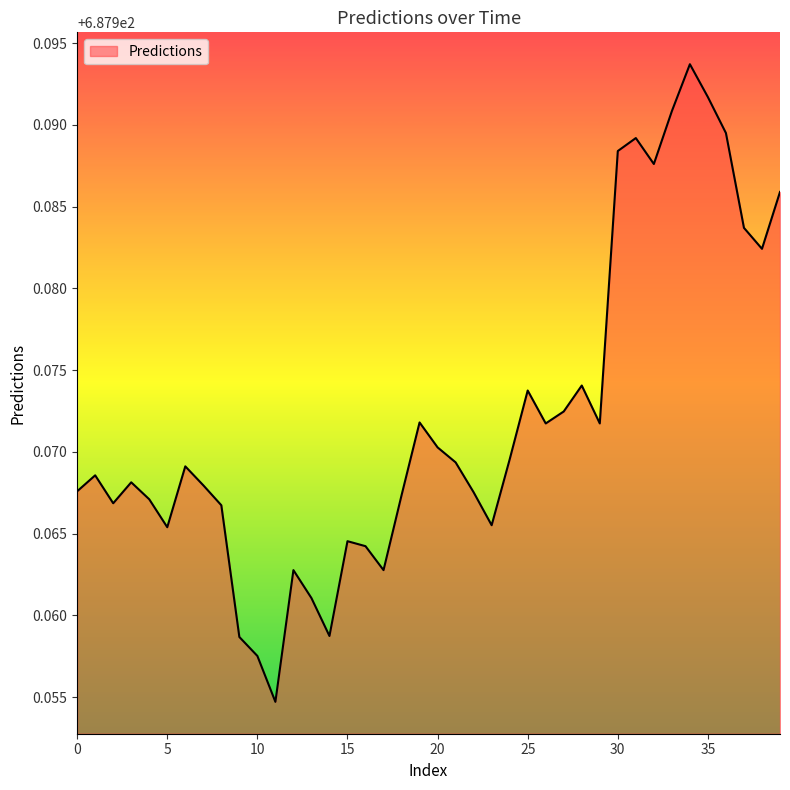

List the labels in order of value, largest first.

34, 35, 33, 36, 31, 30, 32, 39, 37, 38, 28, 25, 27, 19, 26, 29, 20, 24, 21, 6, 1, 3, 7, 0, 22, 18, 4, 2, 8, 23, 5, 15, 16, 12, 17, 13, 14, 9, 10, 11